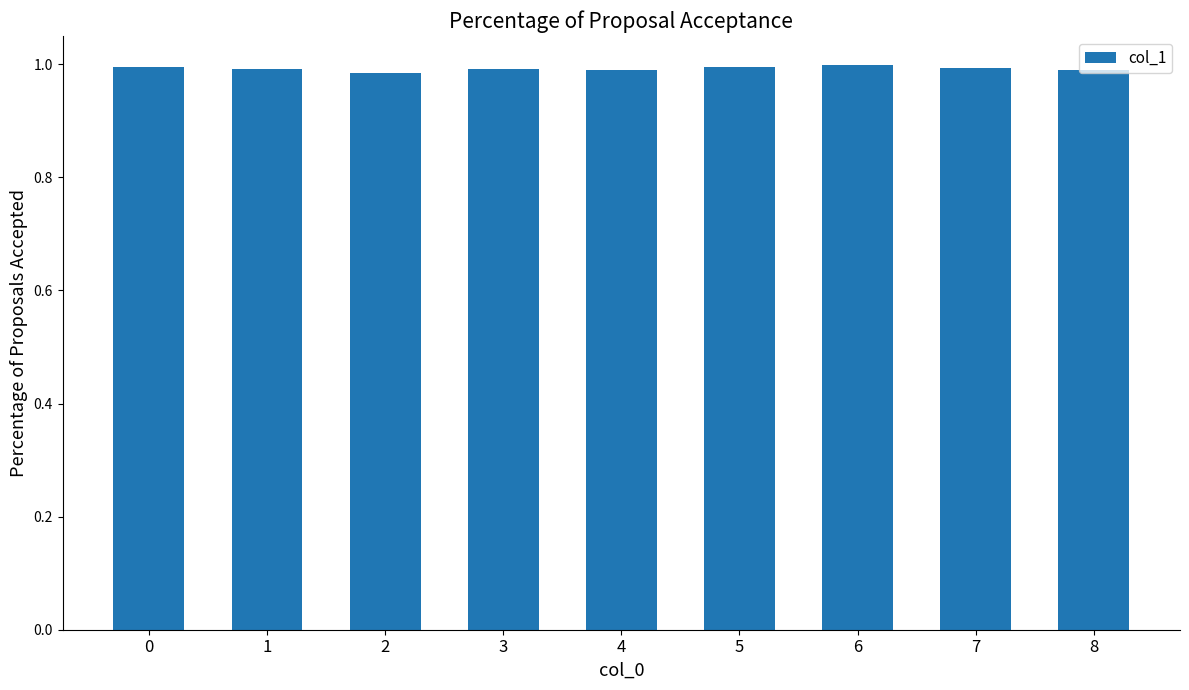

What is the sum of all values?

8.9